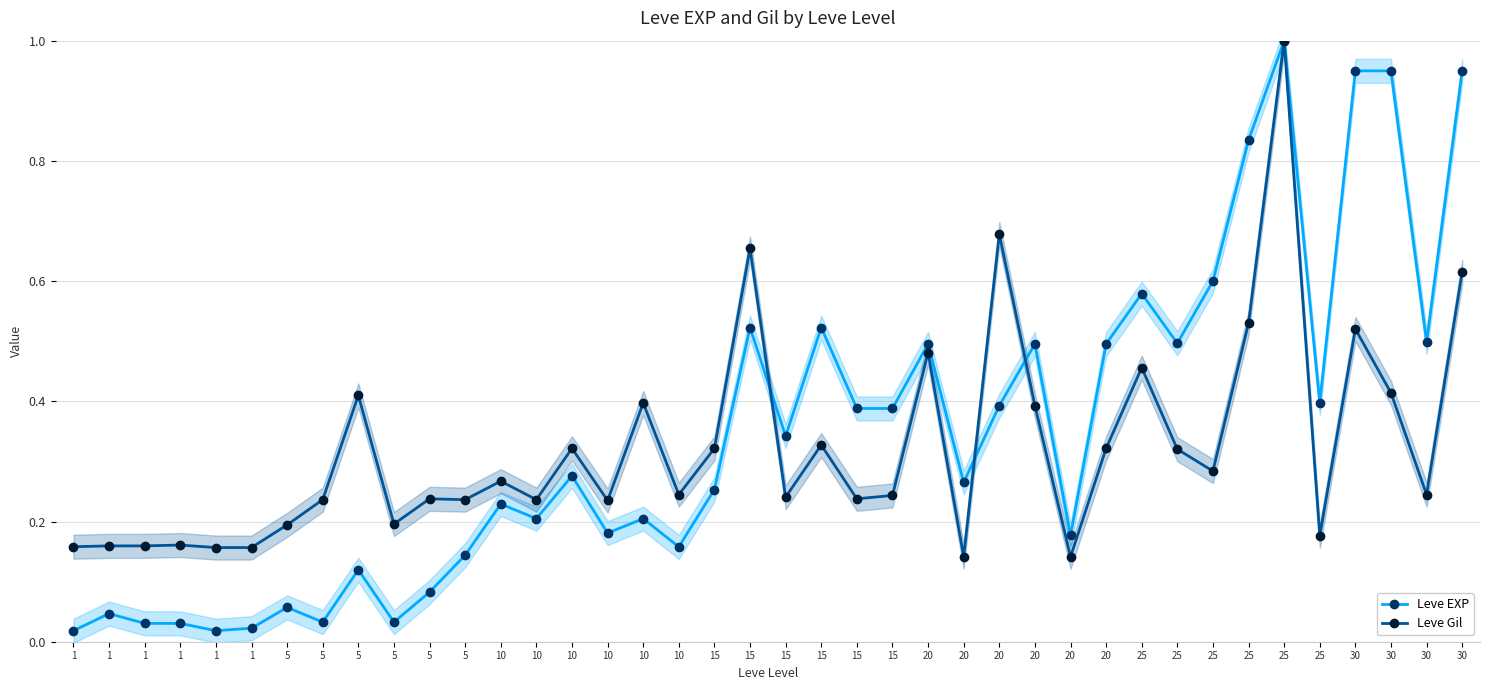

How many Leve Gil values are between 0 and 1?

40